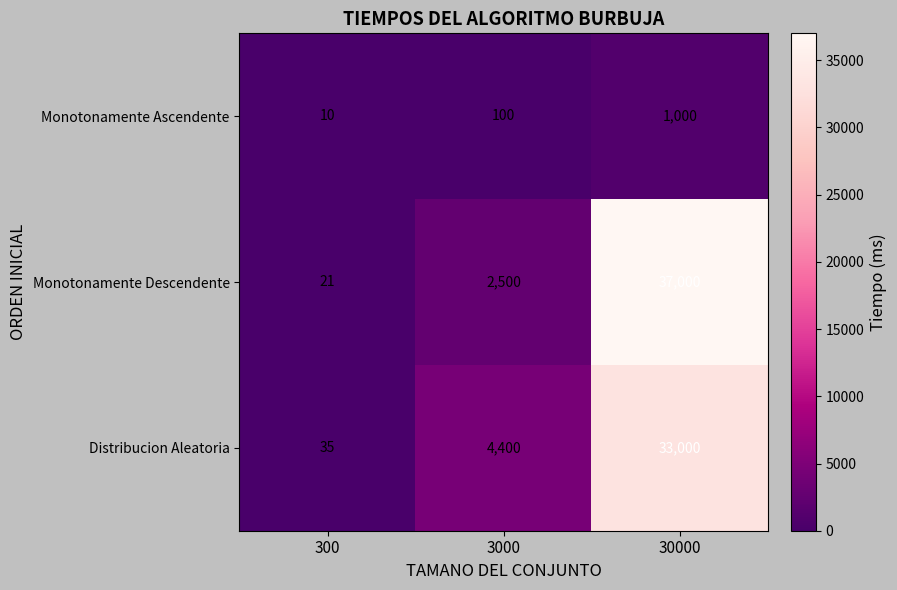

What is the difference between the highest and lowest values at 30000?

36000